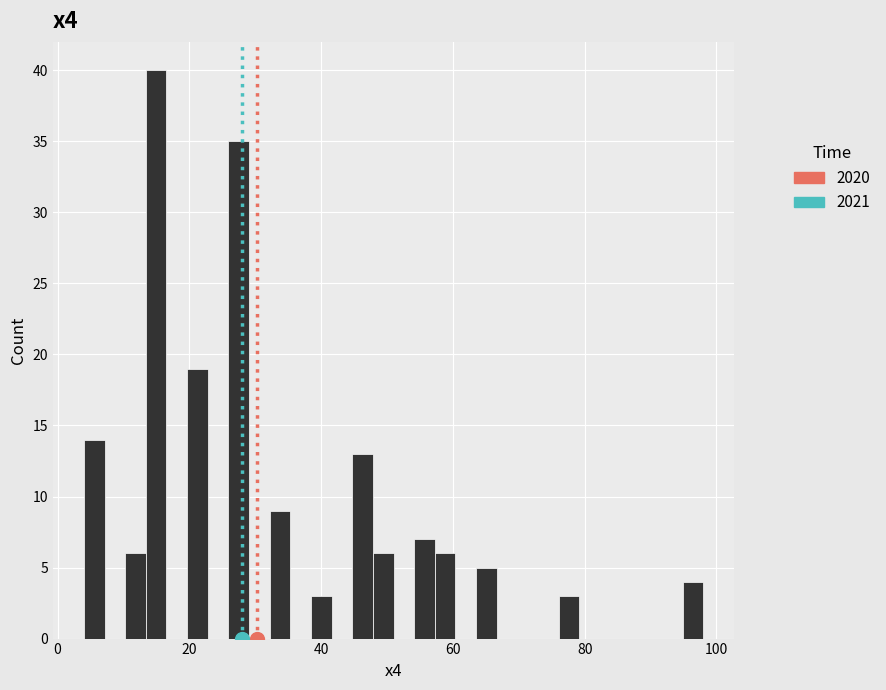

Around what value on the x-axis is the tallest bar? Give the approximate position of its centre, as read against the axis.

14